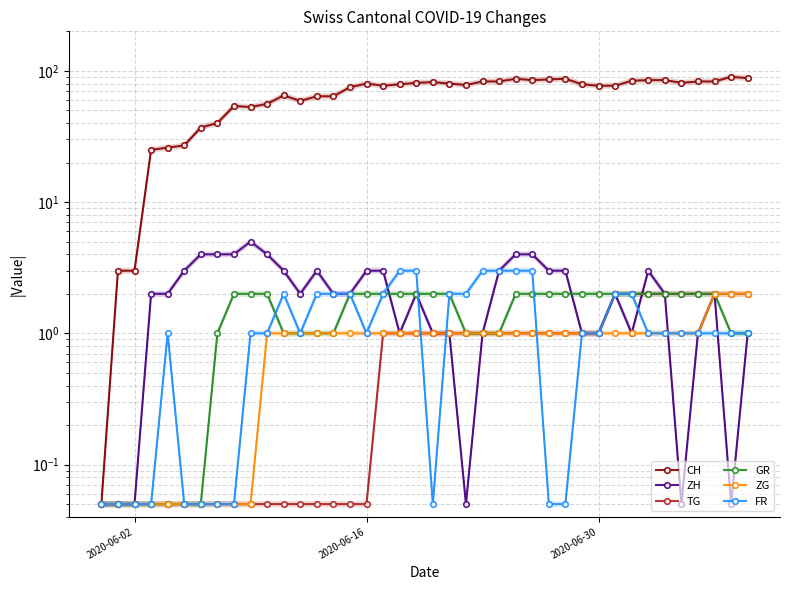

Is the value of GR at 28 greater than the value of FR at 14?

No